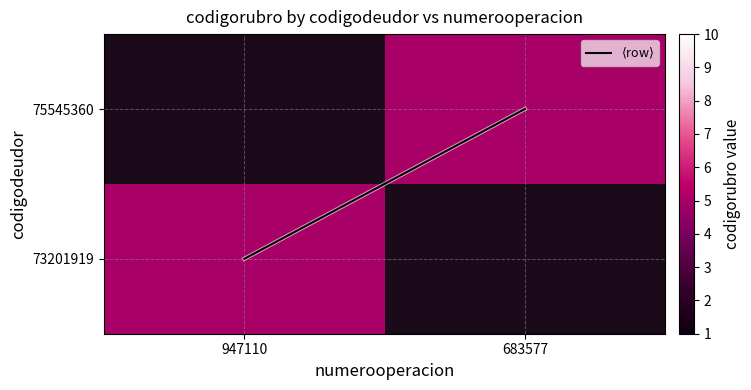

How many positive values does the 73201919 series have?

1